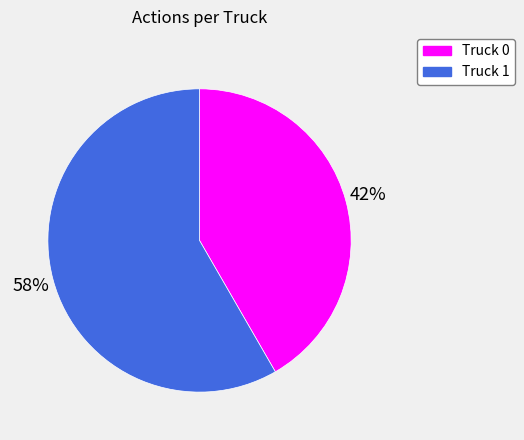

Which slice represents more than half of the pie?

Truck 1